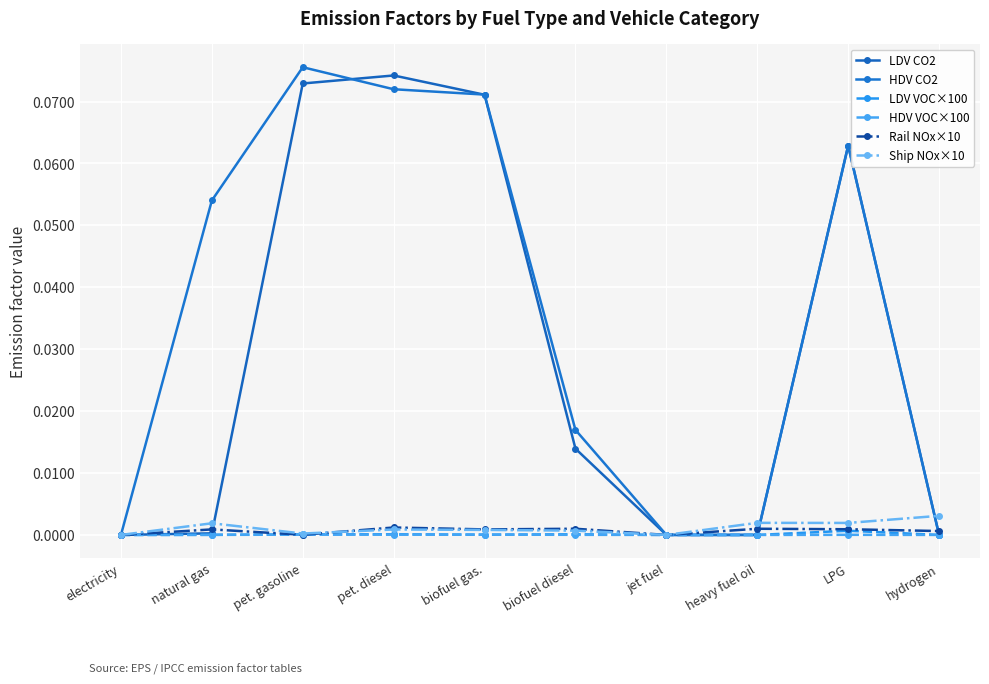

Reading left to right, transcribe all the data shown in this chart.

LDV CO2: 0.0	0.0	0.1	0.1	0.1	0.0	0.0	0.0	0.1	0.0
HDV CO2: 0.0	0.1	0.1	0.1	0.1	0.0	0.0	0.0	0.1	0.0
LDV VOC×100: 0.0	0.0	0.0	0.0	0.0	0.0	0.0	0.0	0.0	0.0
HDV VOC×100: 0.0	0.0	0.0	0.0	0.0	0.0	0.0	0.0	0.0	0.0
Rail NOx×10: 0.0	0.0	0.0	0.0	0.0	0.0	0.0	0.0	0.0	0.0
Ship NOx×10: 0.0	0.0	0.0	0.0	0.0	0.0	0.0	0.0	0.0	0.0